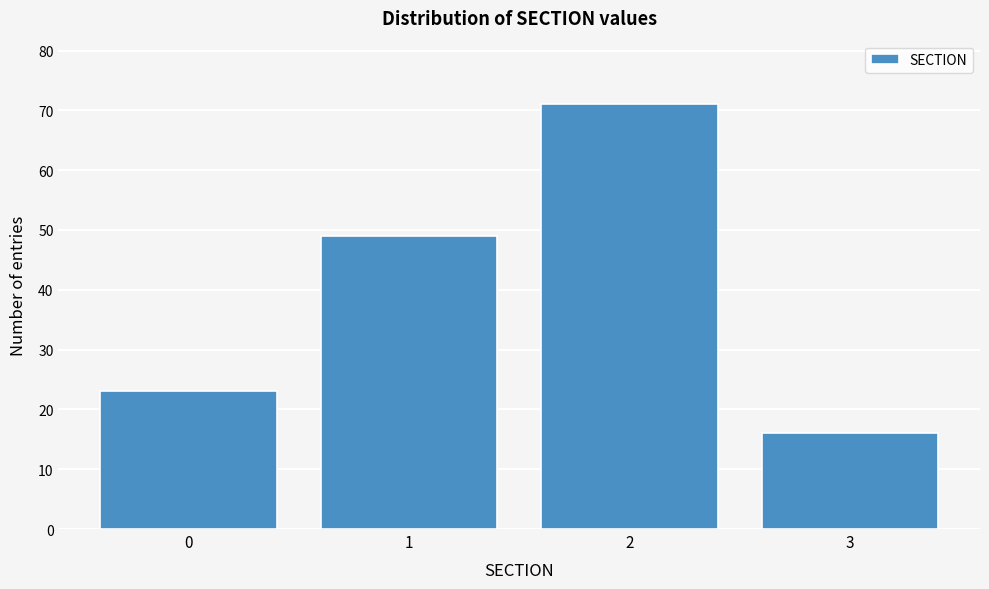

Reading left to right, transcribe all the data shown in this chart.

23	49	71	16